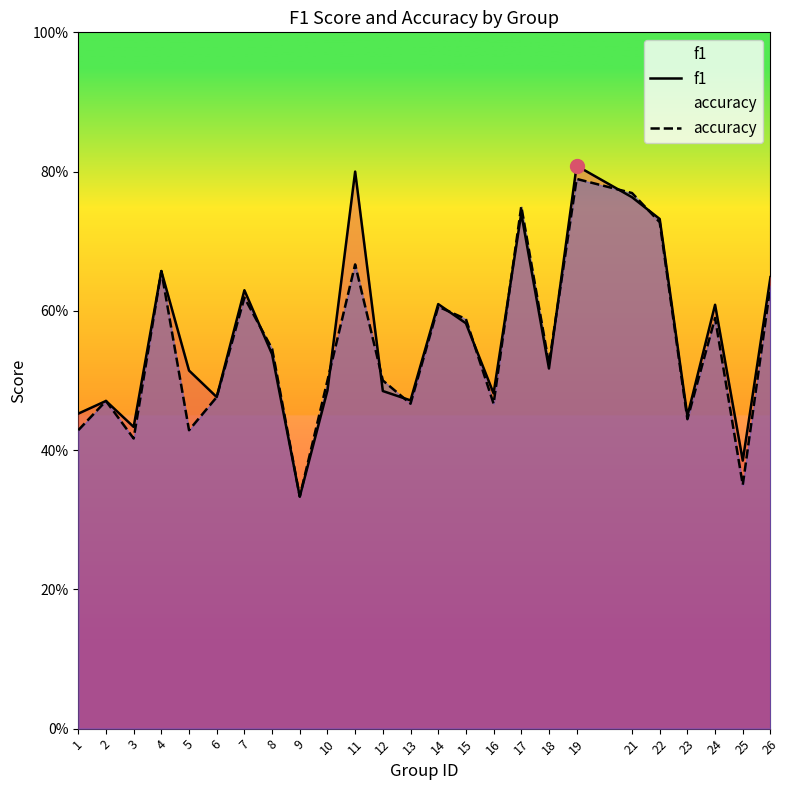

Between 3 and 24, which series saw the biggest shift?

f1